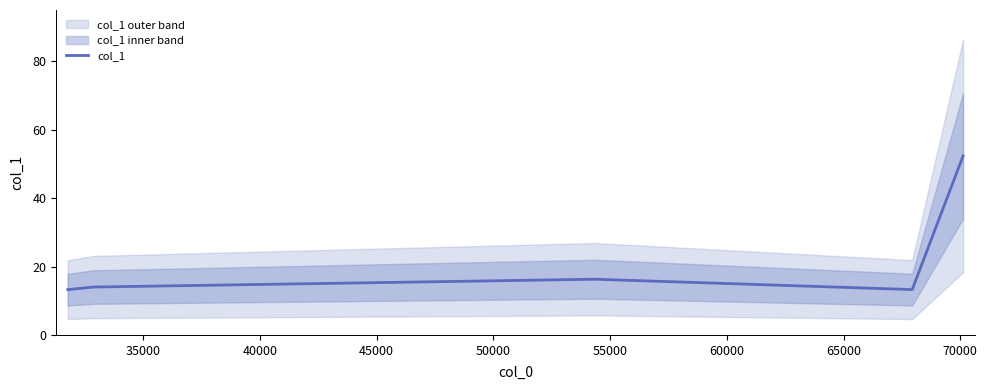

What is the smallest value displayed?

13.2